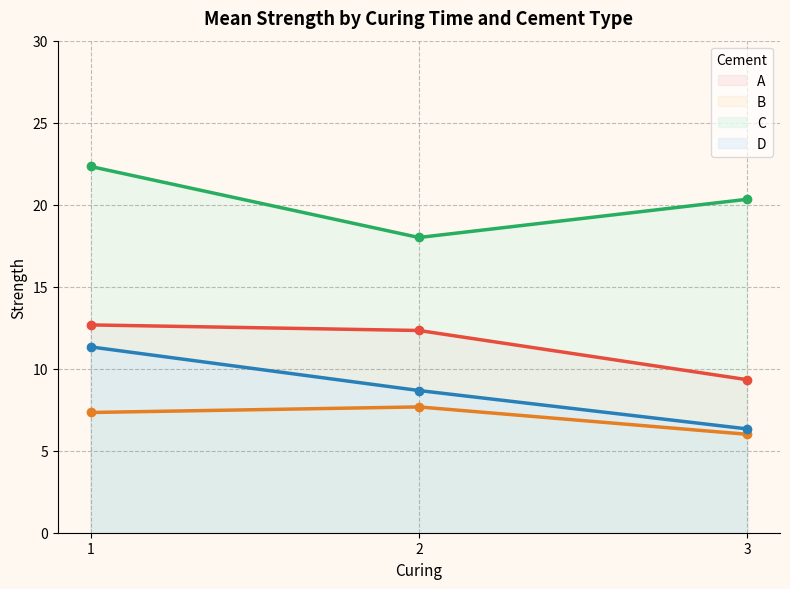

Which series has the largest total across all categories?

C